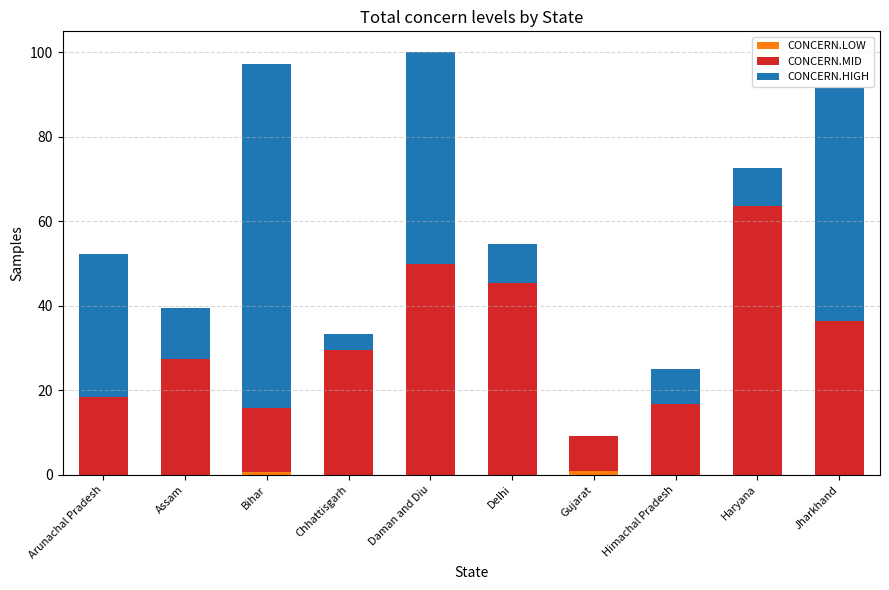

What is the total value across all series at Jharkhand?

91.7